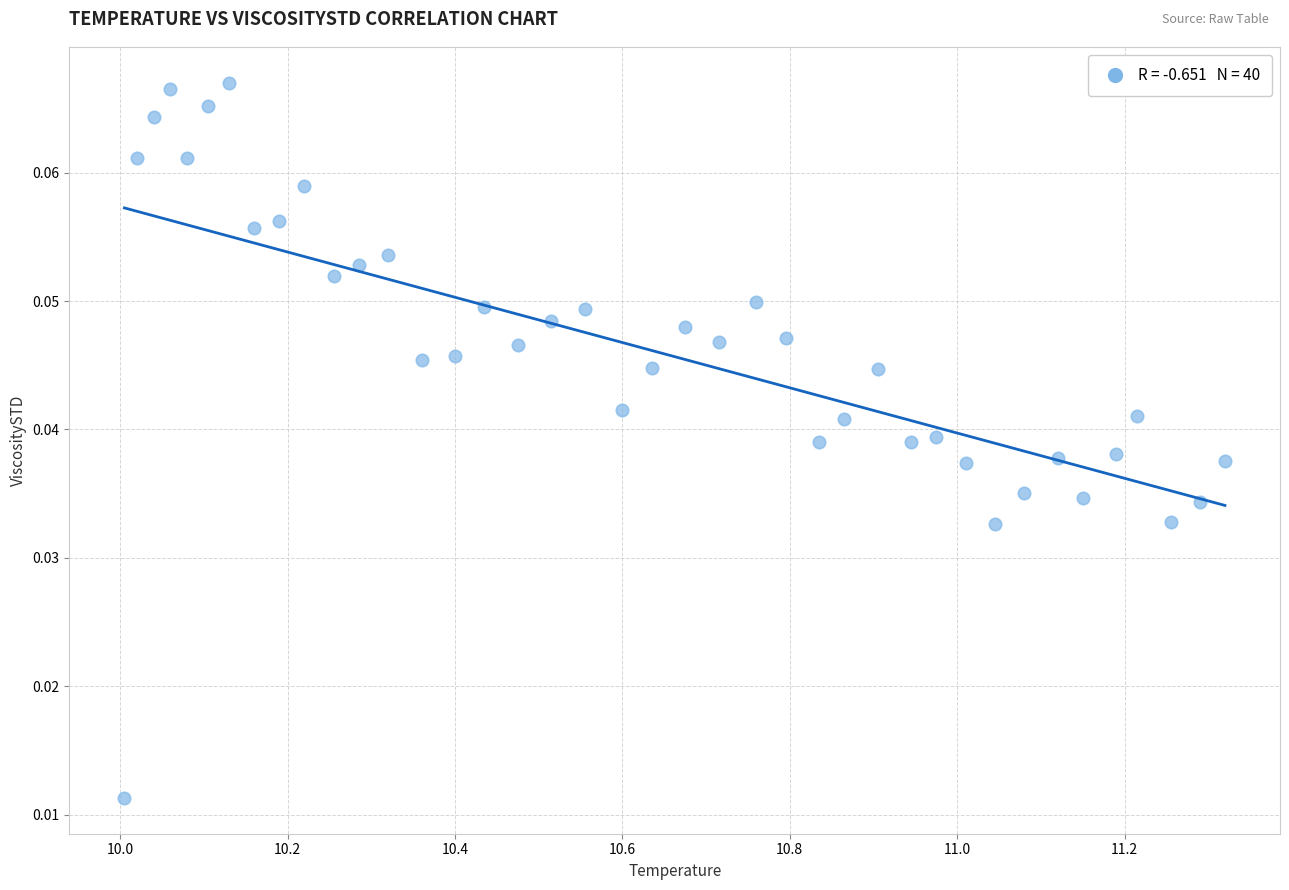

What is the range of X values (max minus min)?

1.3